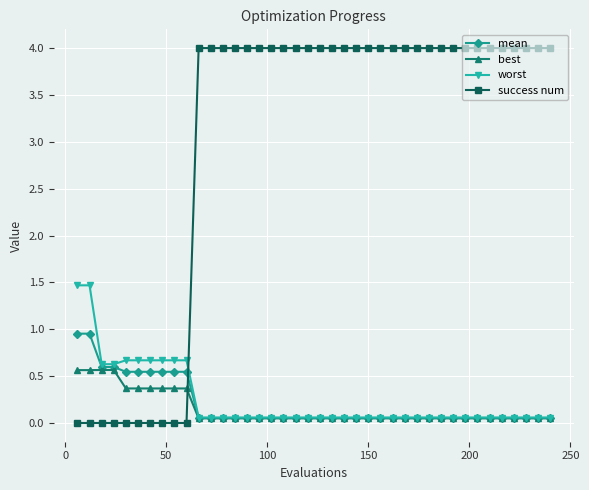

Which series has the largest total across all categories?

success num